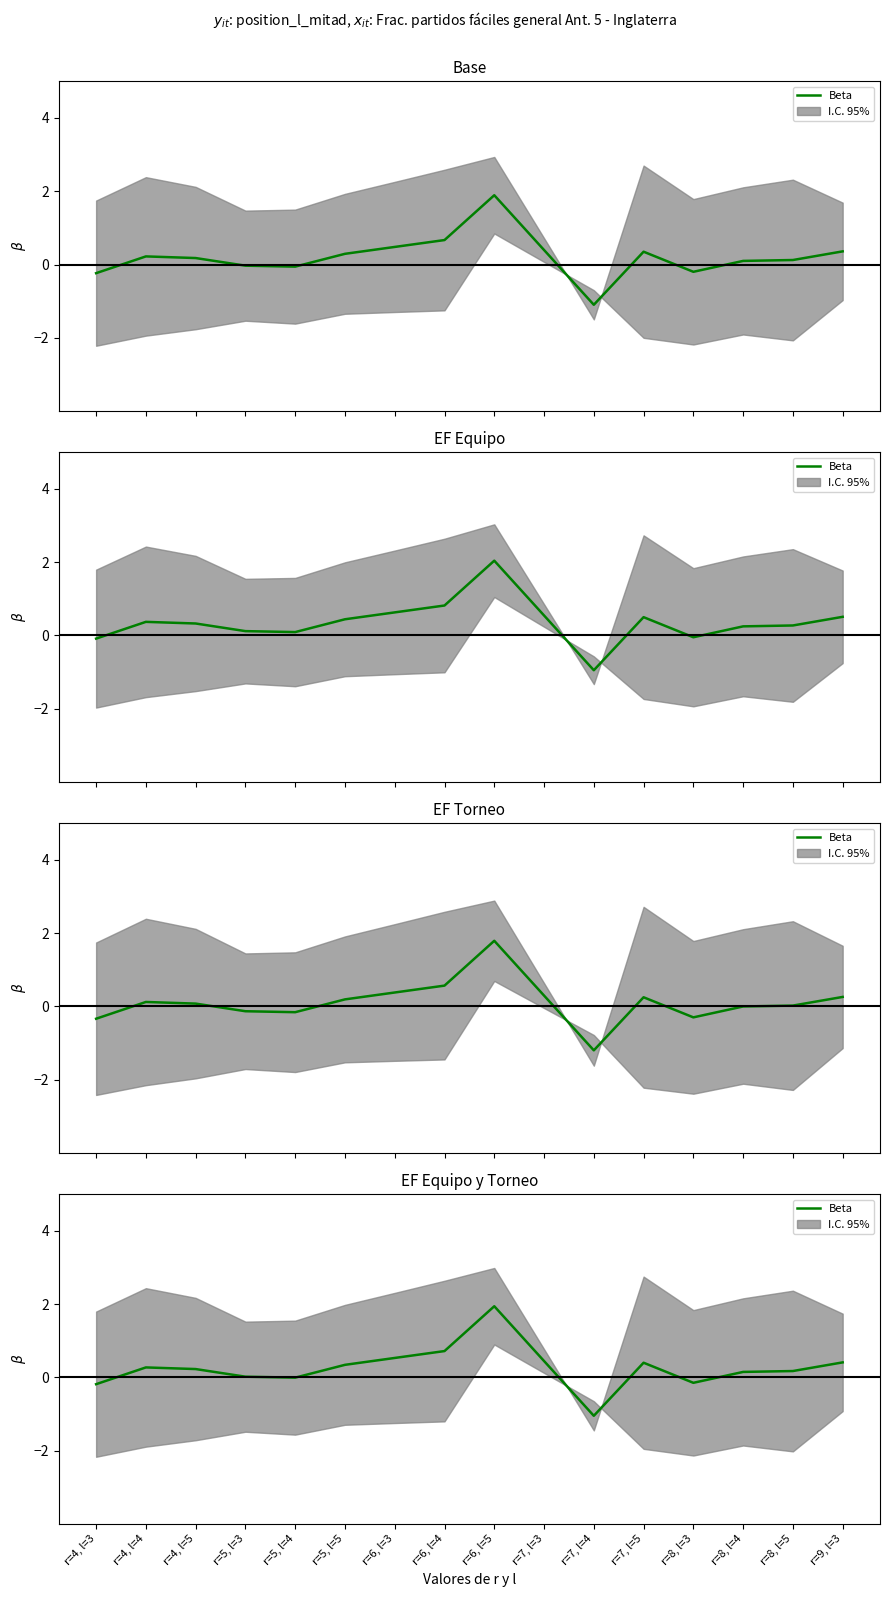

What is the average value?

0.3